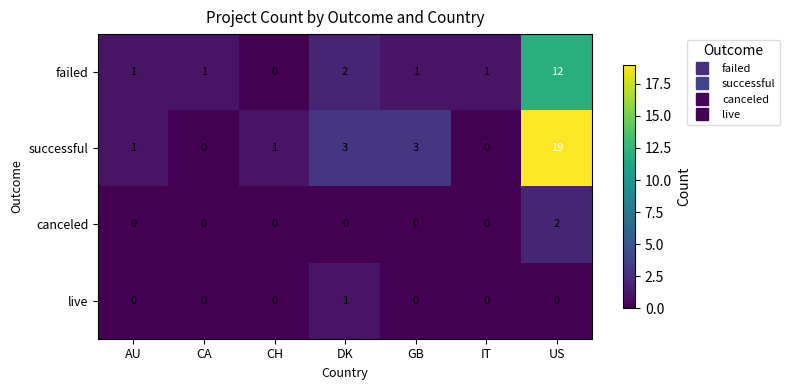

At how many categories does at least one series exceed 4?

1